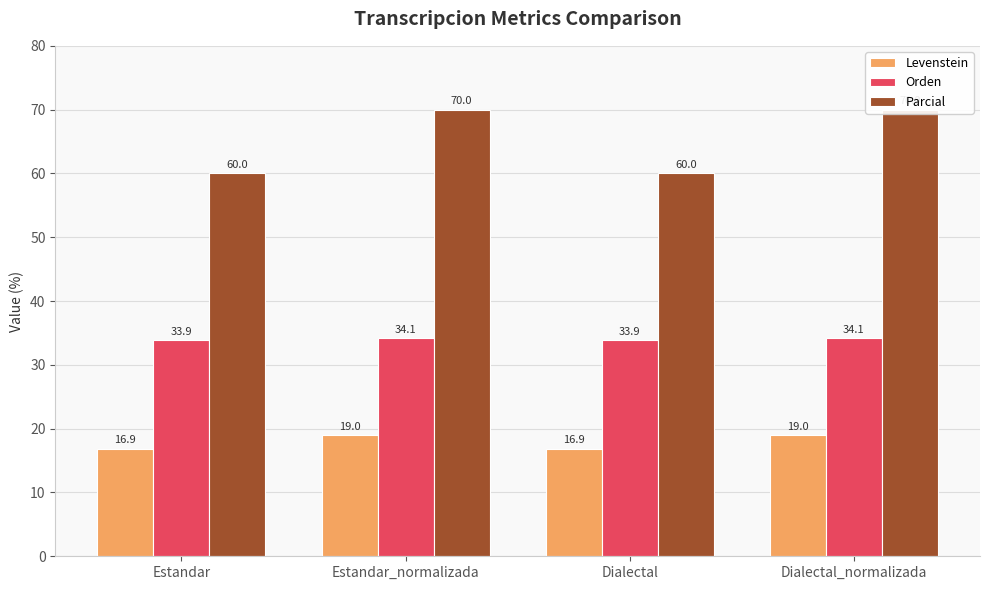

How many data points in Levenstein are above 19?

2